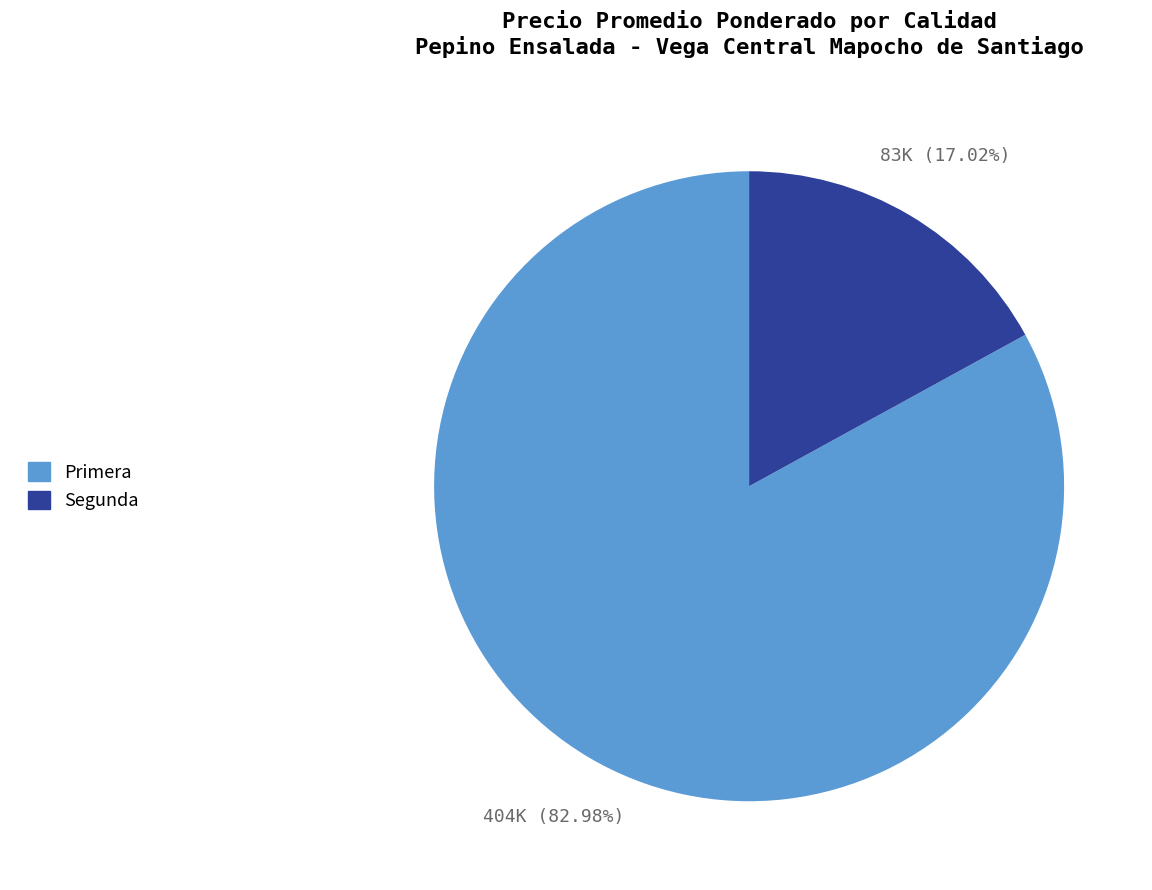

Does Primera account for over 50% of the chart?

Yes